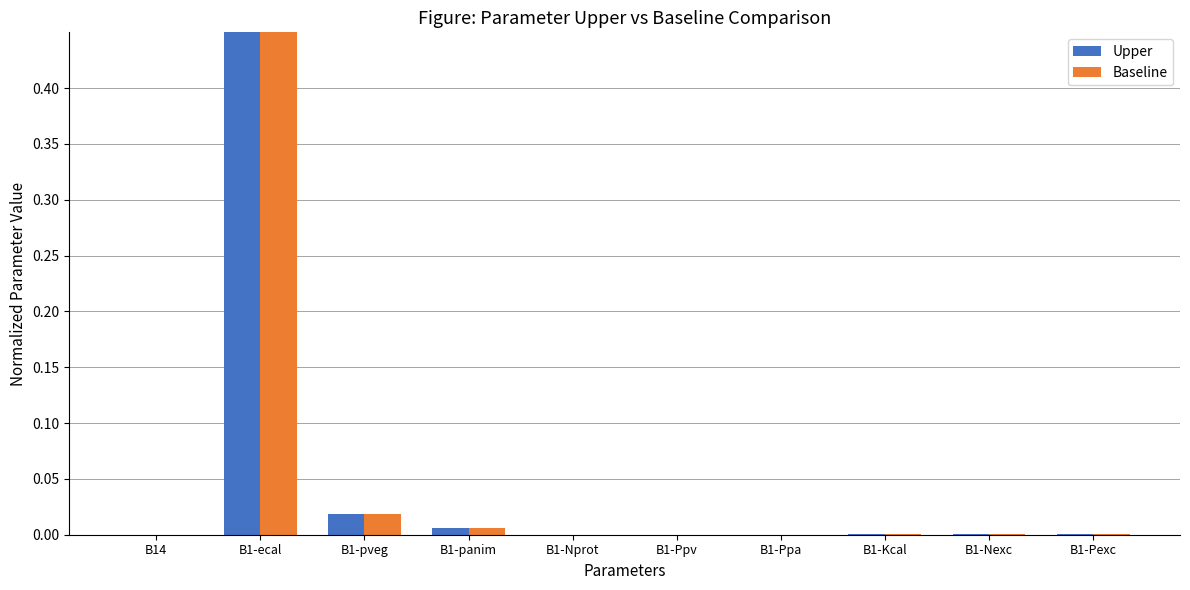

List the series in order of their overall mean, lowest first.

Baseline, Upper